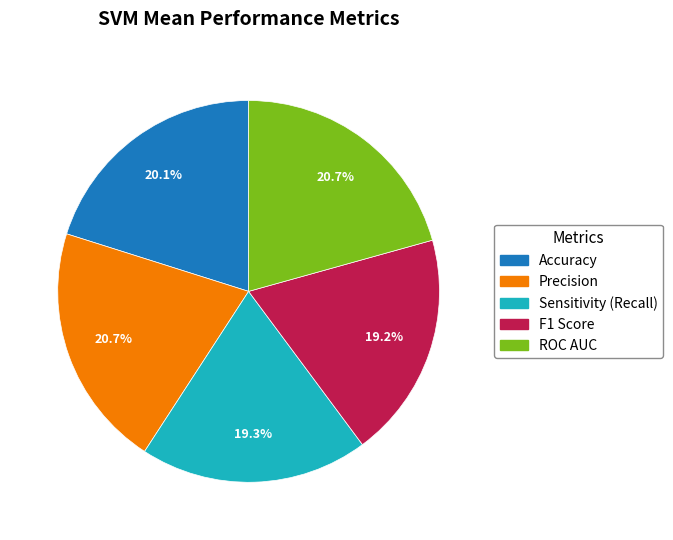

What percentage do ROC AUC and Sensitivity (Recall) together represent?

40.0%